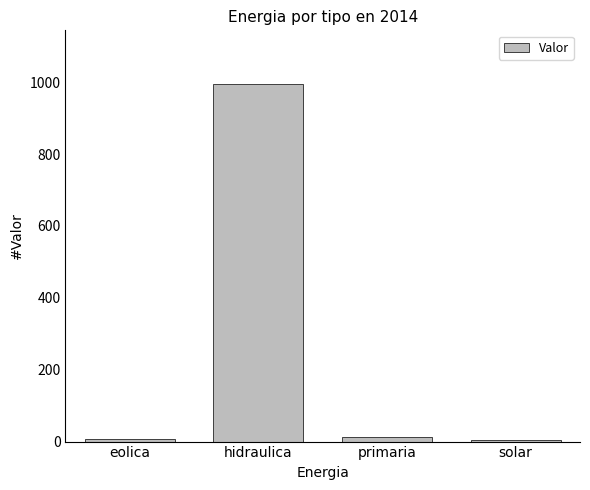

Count the number of data series in this chart.

1